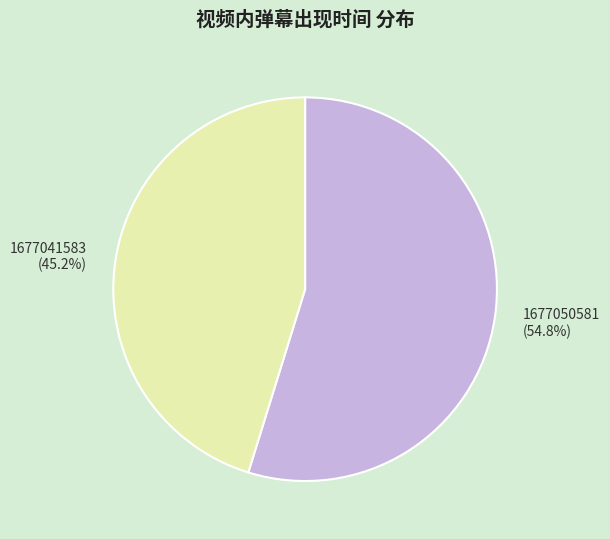

To the nearest percent, what portion does 1677041583 represent?

45%